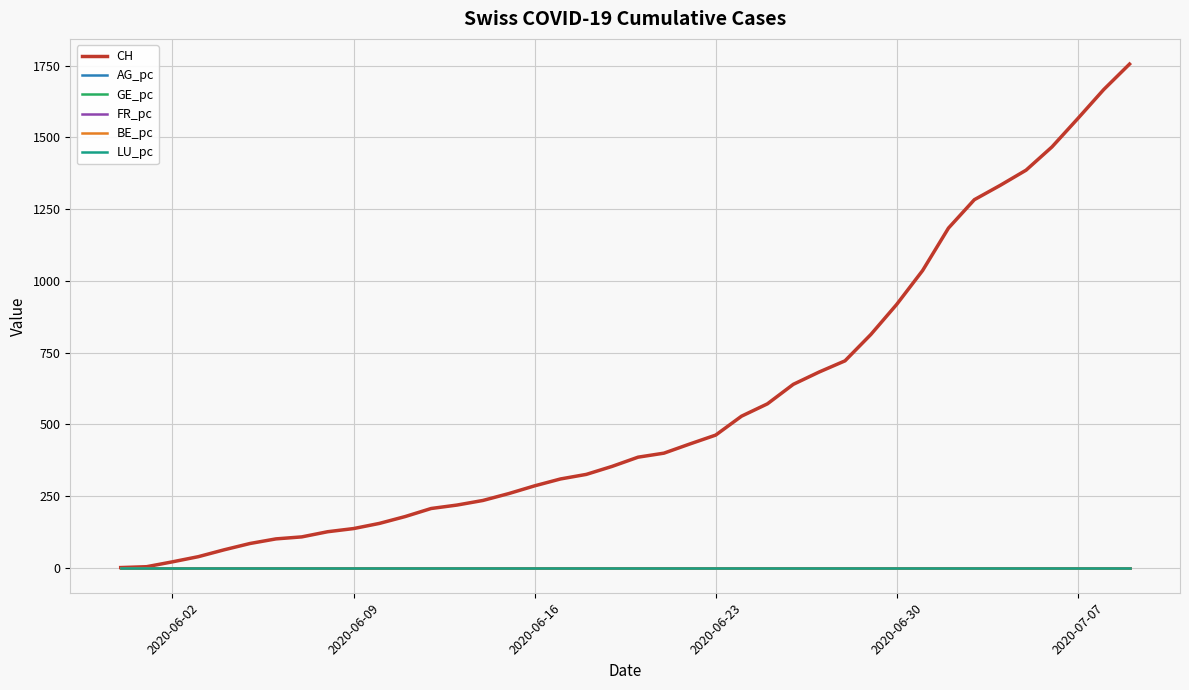

Which series has the widest spread of values?

CH